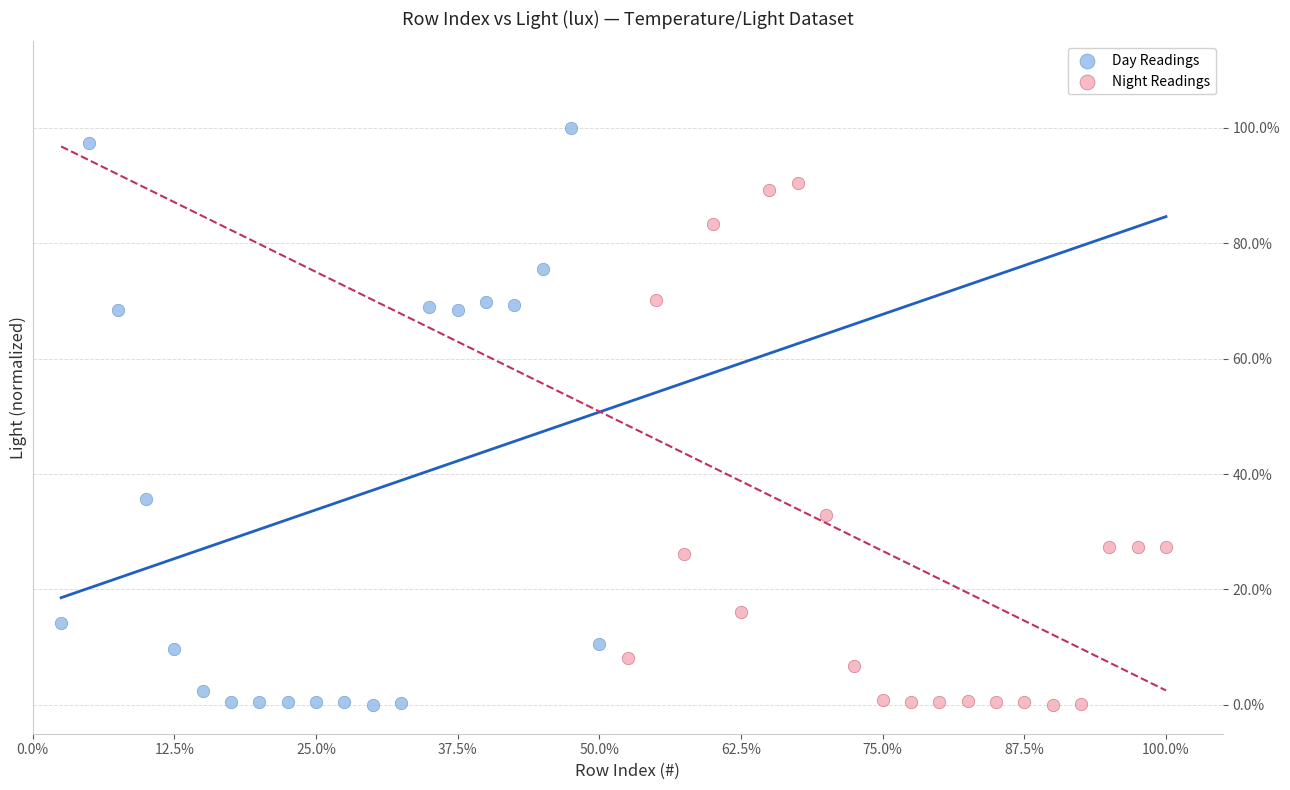

What are all the series names shown in the legend?

Day Readings, Night Readings